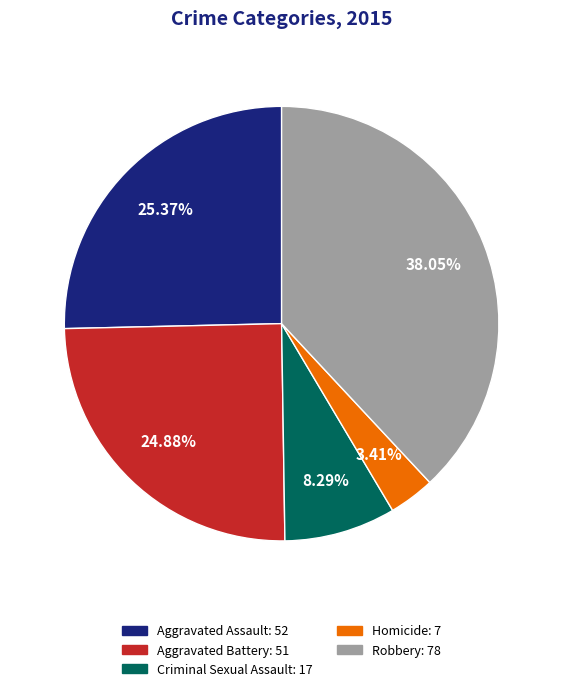

Which slice is the largest?

Robbery